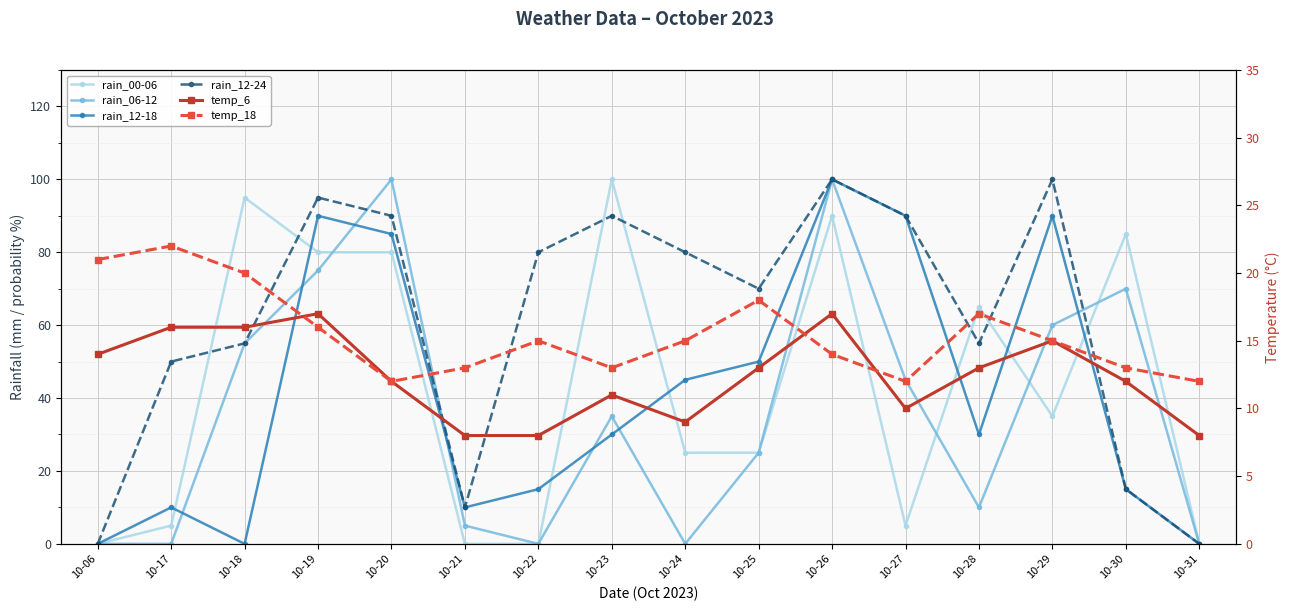

Reading right to left, list all the values displayed in this chart.

rain_00-06: 0	85	35	65	5	90	25	25	100	0	0	80	80	95	5	0
rain_06-12: 0	70	60	10	45	100	25	0	35	0	5	100	75	55	0	0
rain_12-18: 0	15	90	30	90	100	50	45	30	15	10	85	90	0	10	0
rain_12-24: 0	15	100	55	90	100	70	80	90	80	10	90	95	55	50	0
temp_6: 8	12	15	13	10	17	13	9	11	8	8	12	17	16	16	14
temp_18: 12	13	15	17	12	14	18	15	13	15	13	12	16	20	22	21